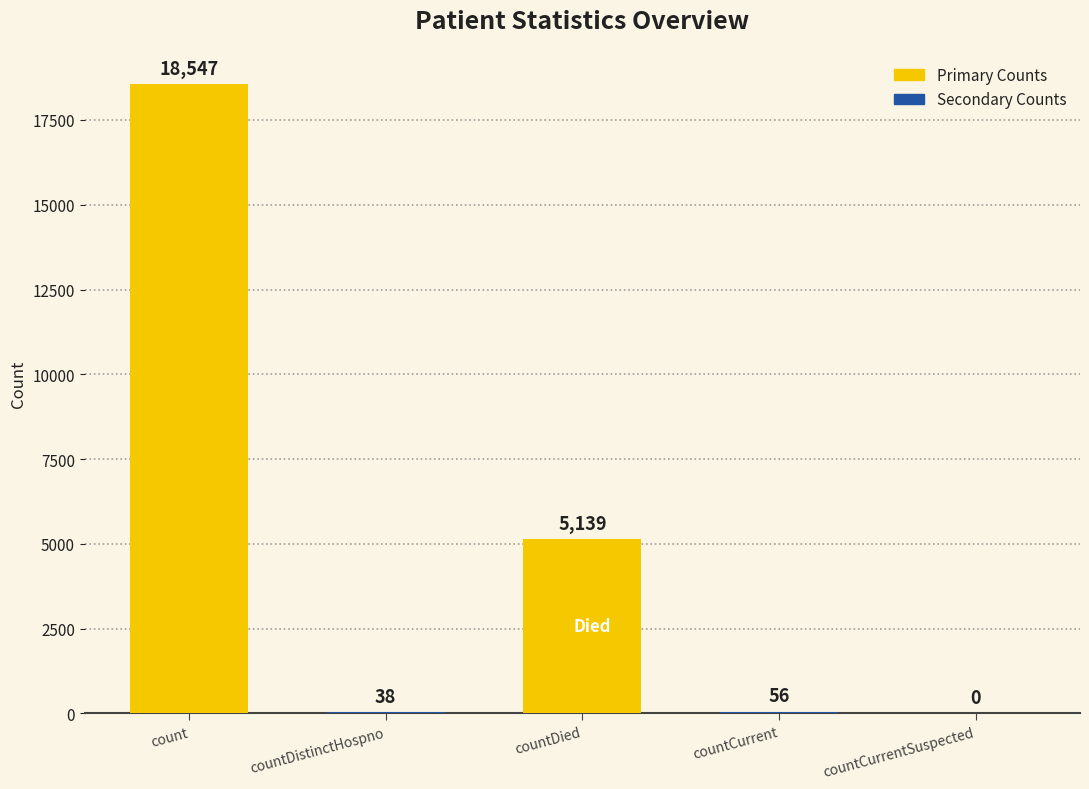

What is the change in value from countDied to countCurrent?

-5083